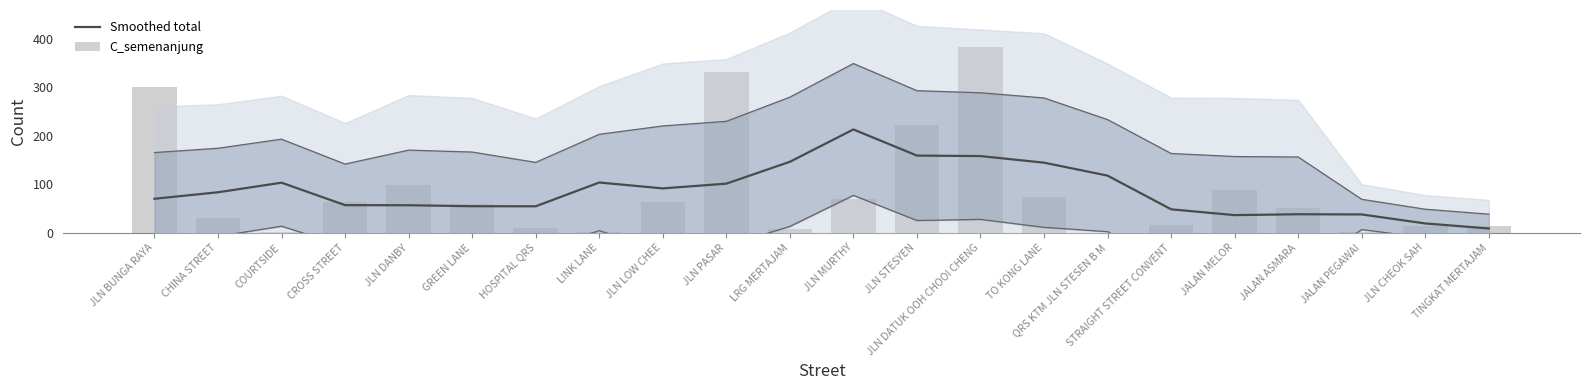

Which series has the widest spread of values?

C_semenanjung